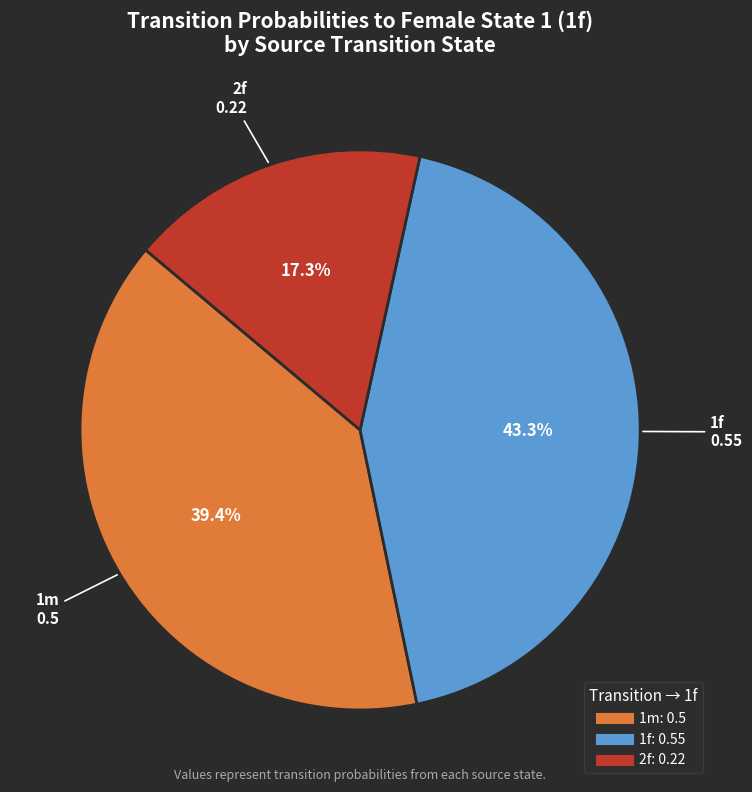

Count the number of slices in the pie.

3